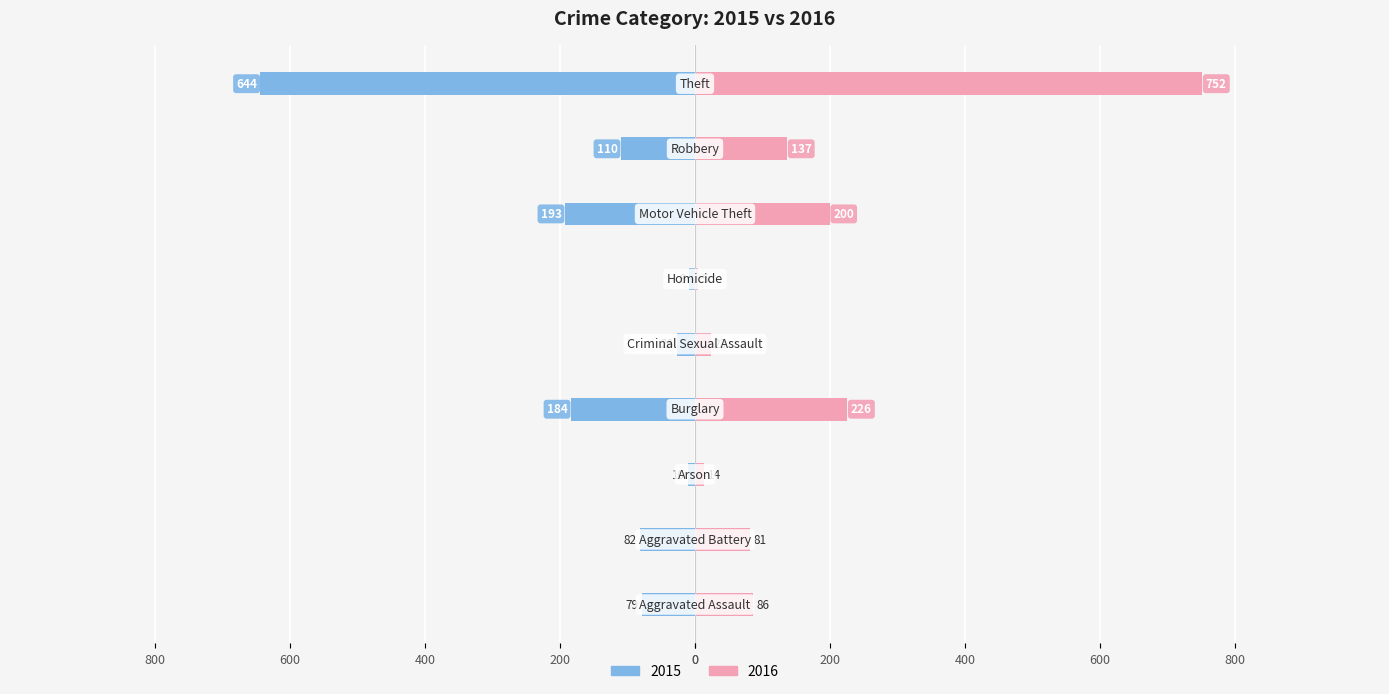

Reading left to right, transcribe all the data shown in this chart.

2015: Aggravated Assault=-79	Aggravated Battery=-82	Arson=-10	Burglary=-184	Criminal Sexual Assault=-26	Homicide=-9	Motor Vehicle Theft=-193	Robbery=-110	Theft=-644
2016: Aggravated Assault=86	Aggravated Battery=81	Arson=14	Burglary=226	Criminal Sexual Assault=23	Homicide=5	Motor Vehicle Theft=200	Robbery=137	Theft=752